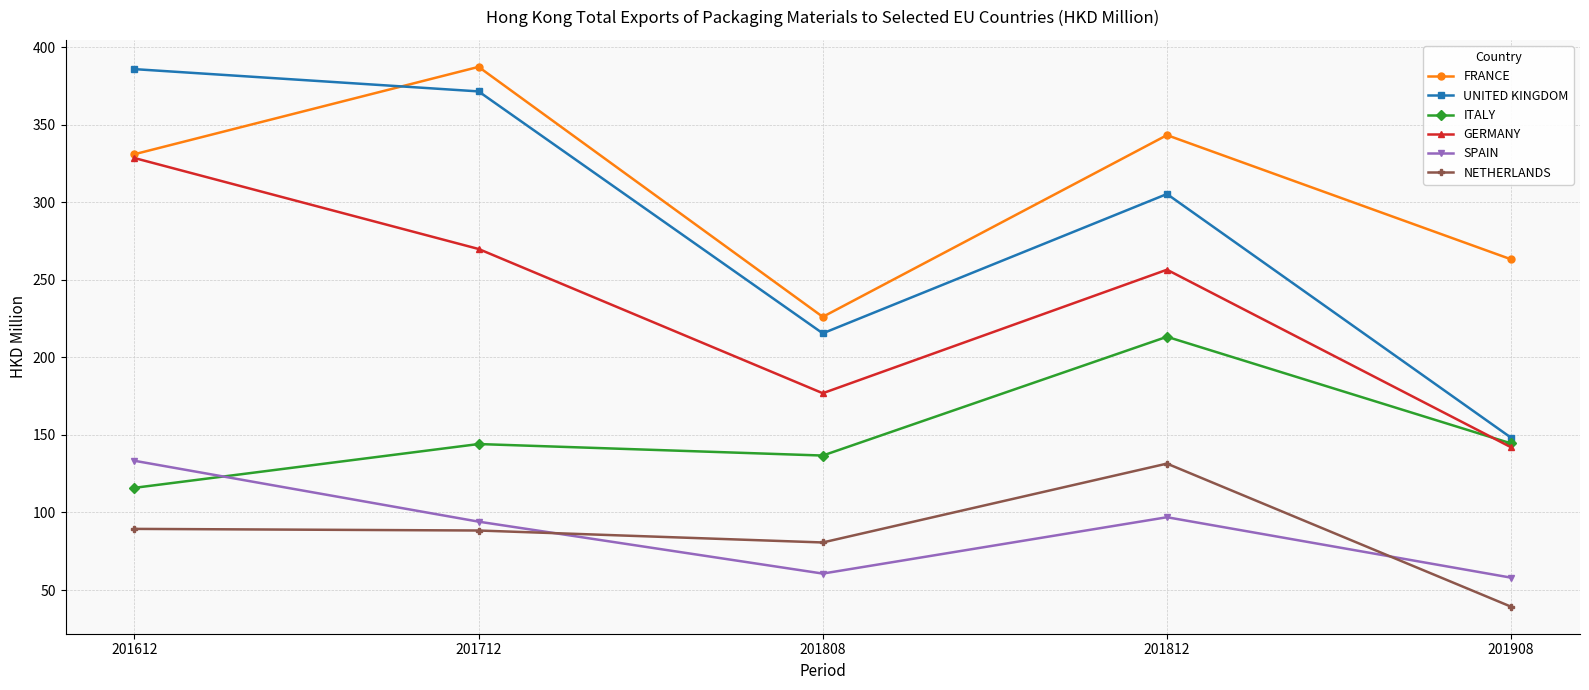

Which series has the largest range (max minus min)?

UNITED KINGDOM